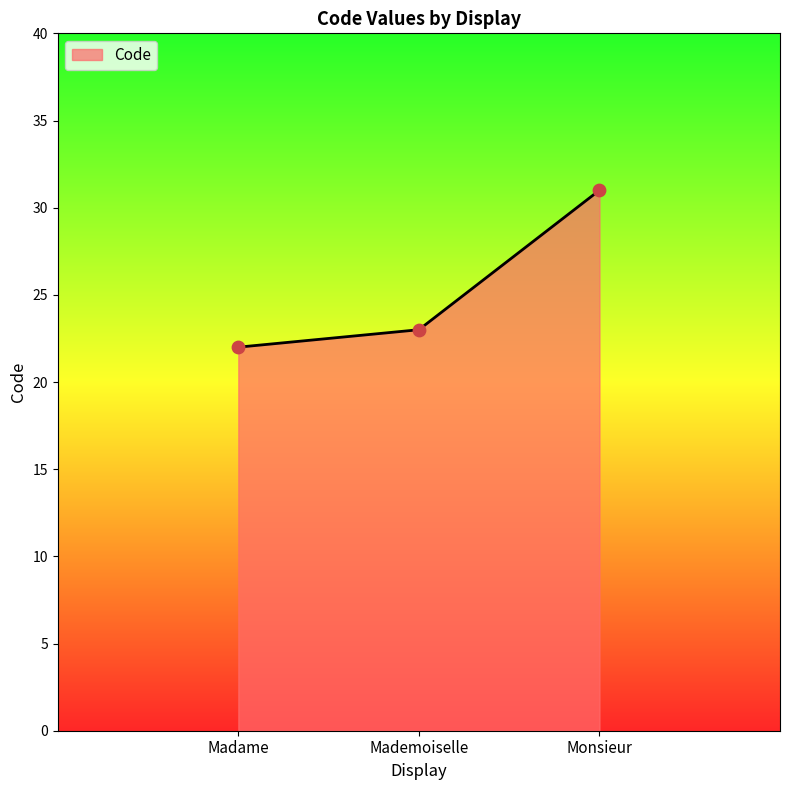

What is the change in value from Madame to Monsieur?

+9